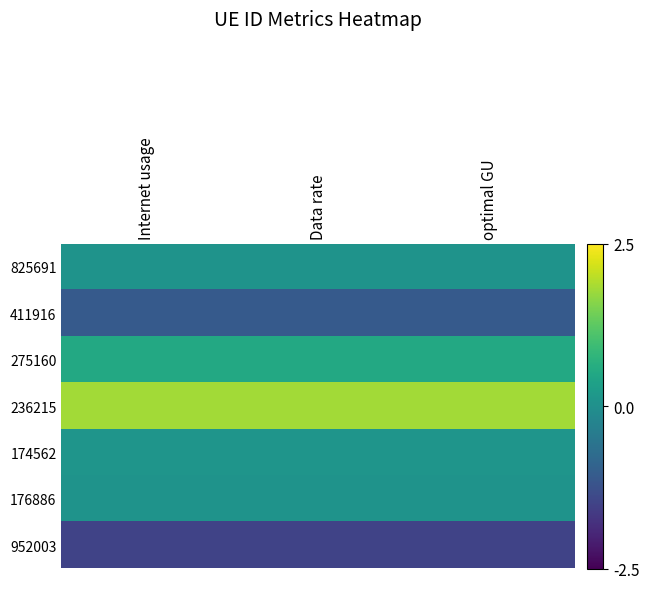

Reading right to left, transcribe all the data shown in this chart.

825691: optimal GU=0.1	Data rate=0.1	Internet usage=0.1
411916: optimal GU=-1.1	Data rate=-1.1	Internet usage=-1.1
275160: optimal GU=0.5	Data rate=0.5	Internet usage=0.5
236215: optimal GU=1.8	Data rate=1.8	Internet usage=1.8
174562: optimal GU=0.1	Data rate=0.1	Internet usage=0.1
176886: optimal GU=0.1	Data rate=0.1	Internet usage=0.1
952003: optimal GU=-1.5	Data rate=-1.5	Internet usage=-1.5